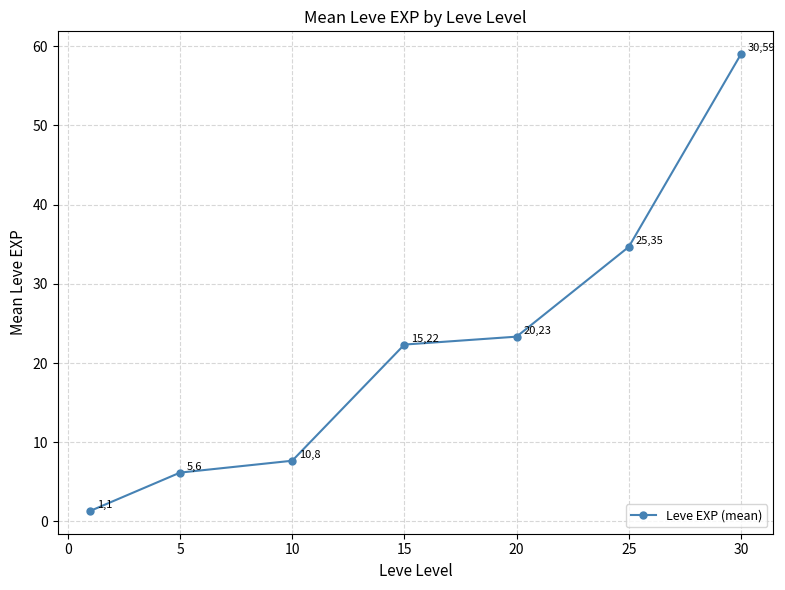

True or false: there are more than 0 points higher than both neighbors.

False